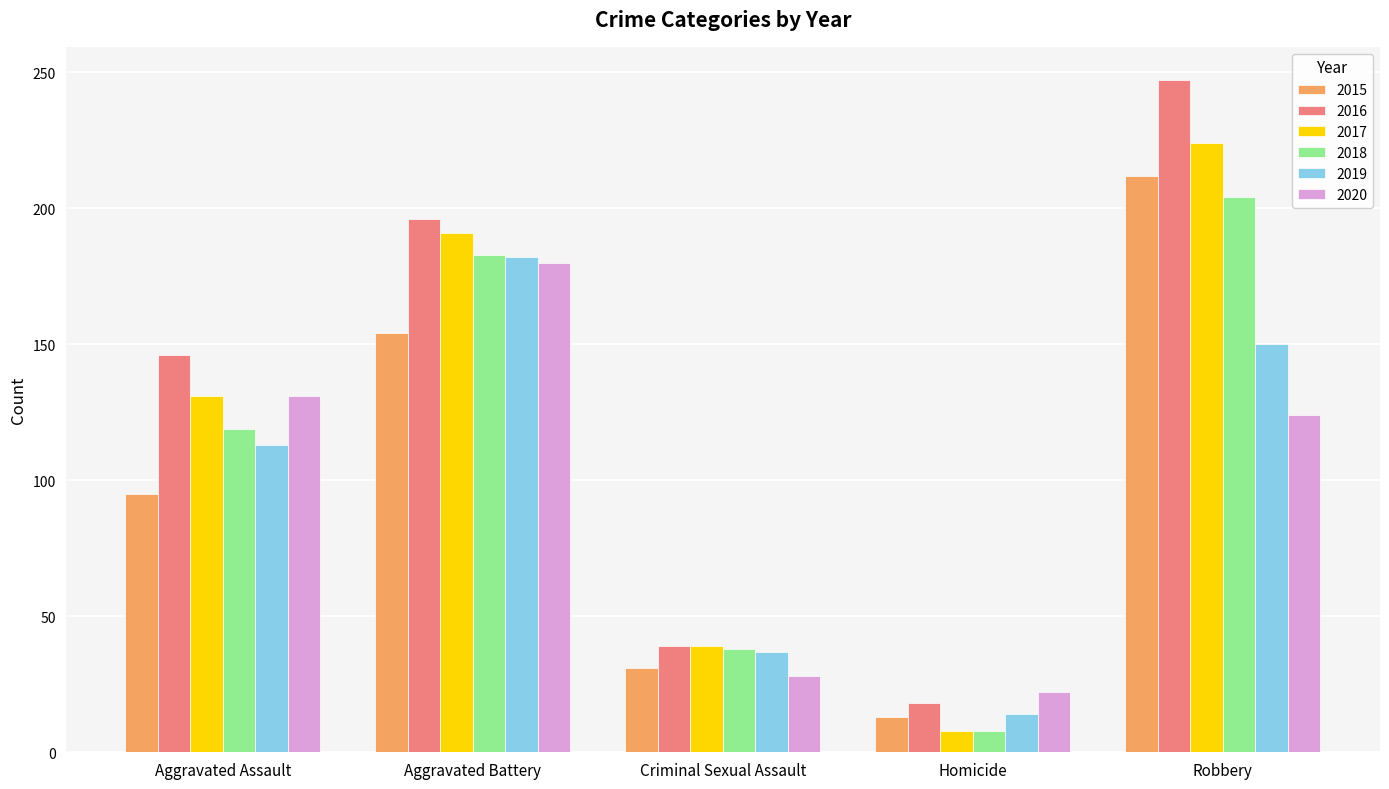

How many data points in 2020 are less than 124?

2